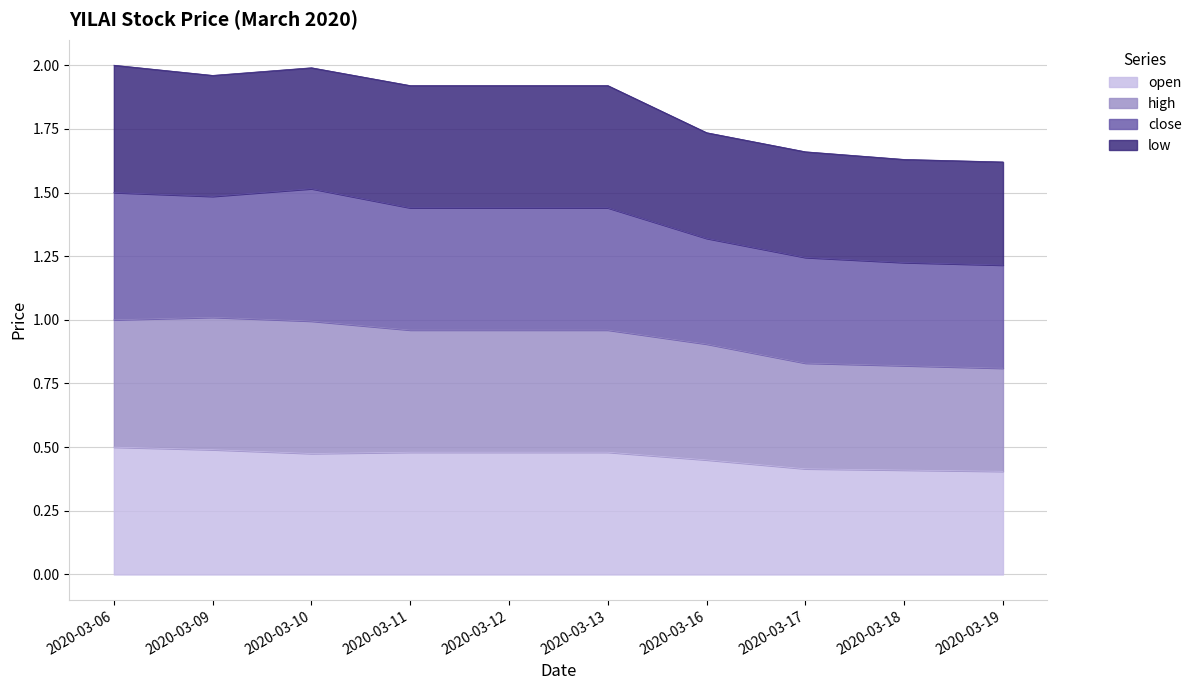

What are all the series names shown in the legend?

open, high, close, low